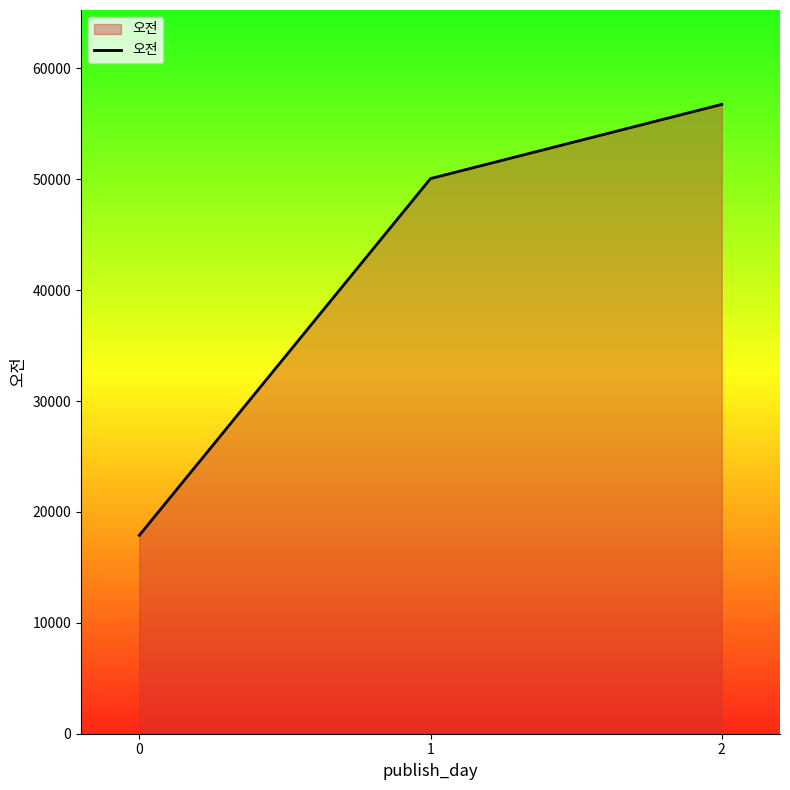

The value at 0 is 17885.7. True or false?

True